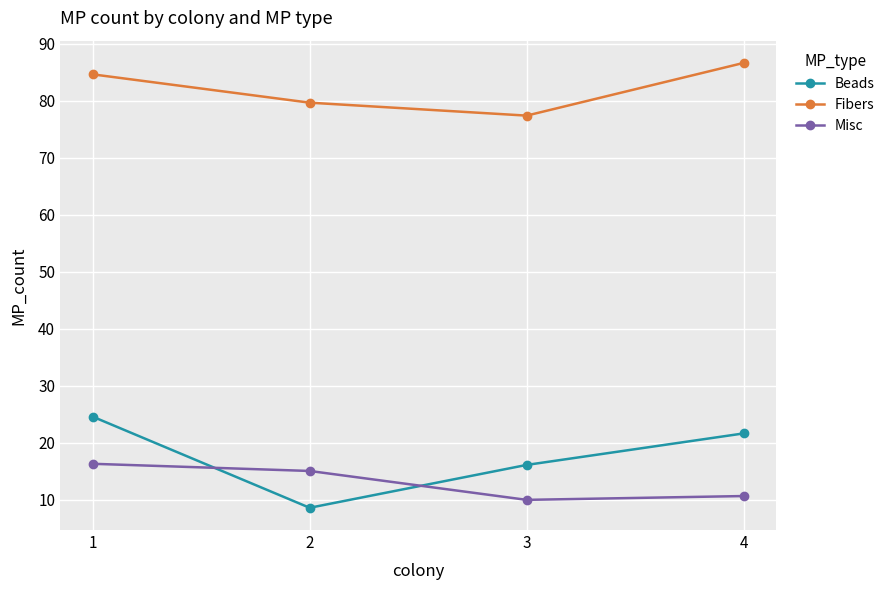

What is the greatest value displayed?

86.7